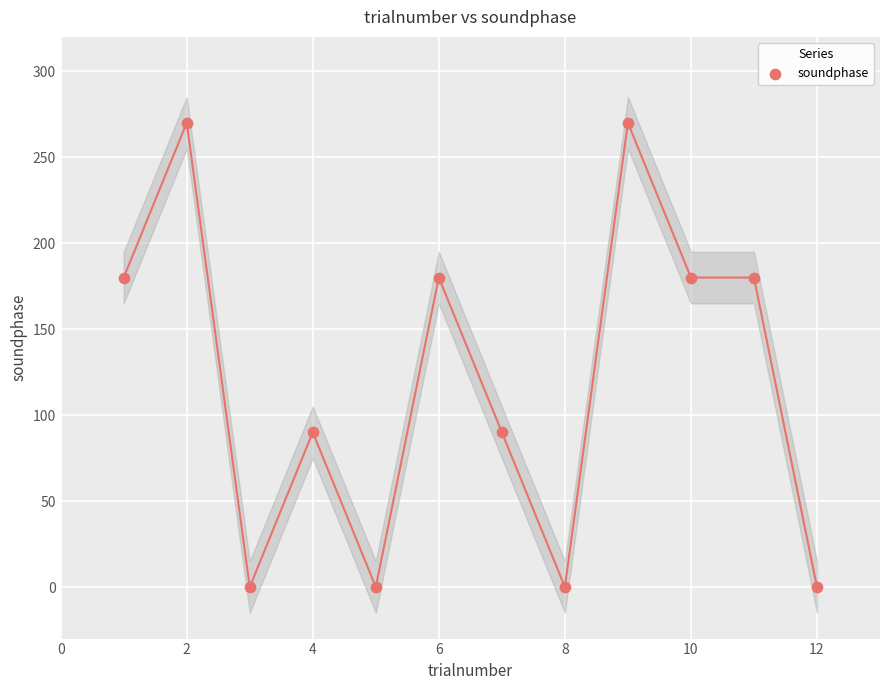

What is the range of Y values (max minus min)?

270